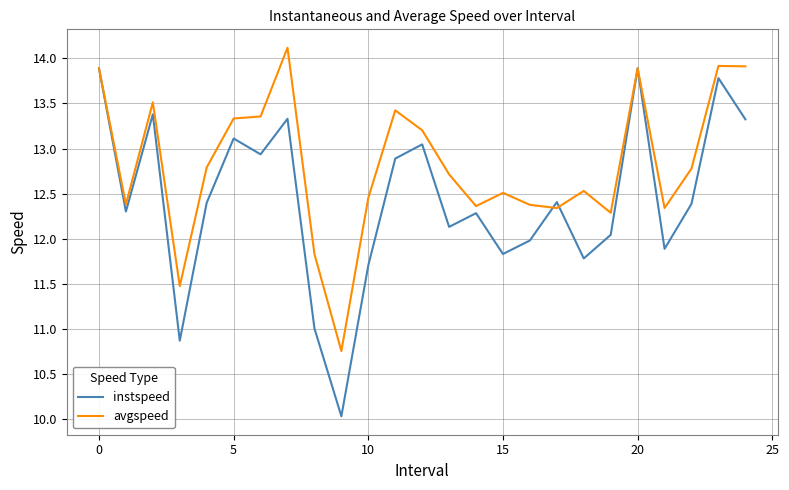

Rank the series by their average value, from lowest to highest.

instspeed, avgspeed